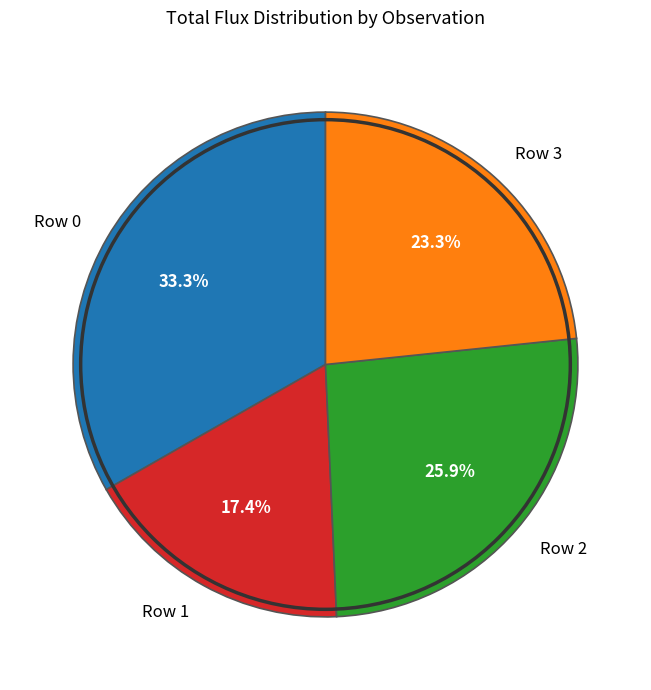

Between Row 1 and Row 3, which is larger?

Row 3